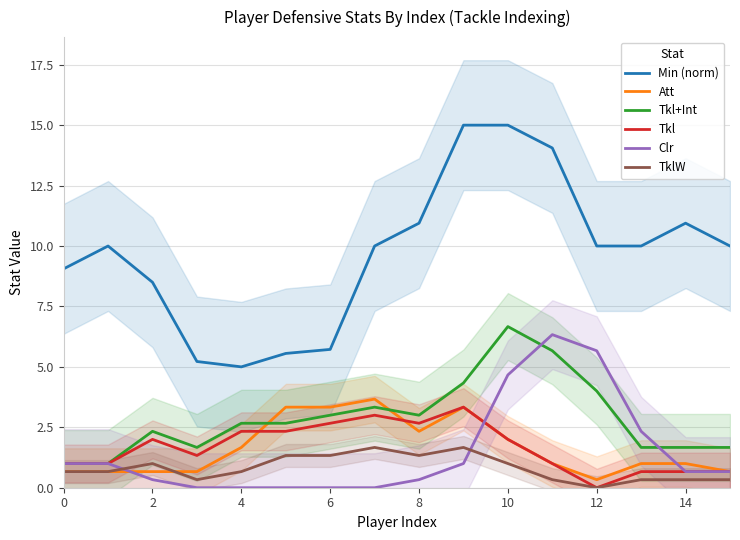

Which series ends up on top after the final intersection of TklW and Att?

Att